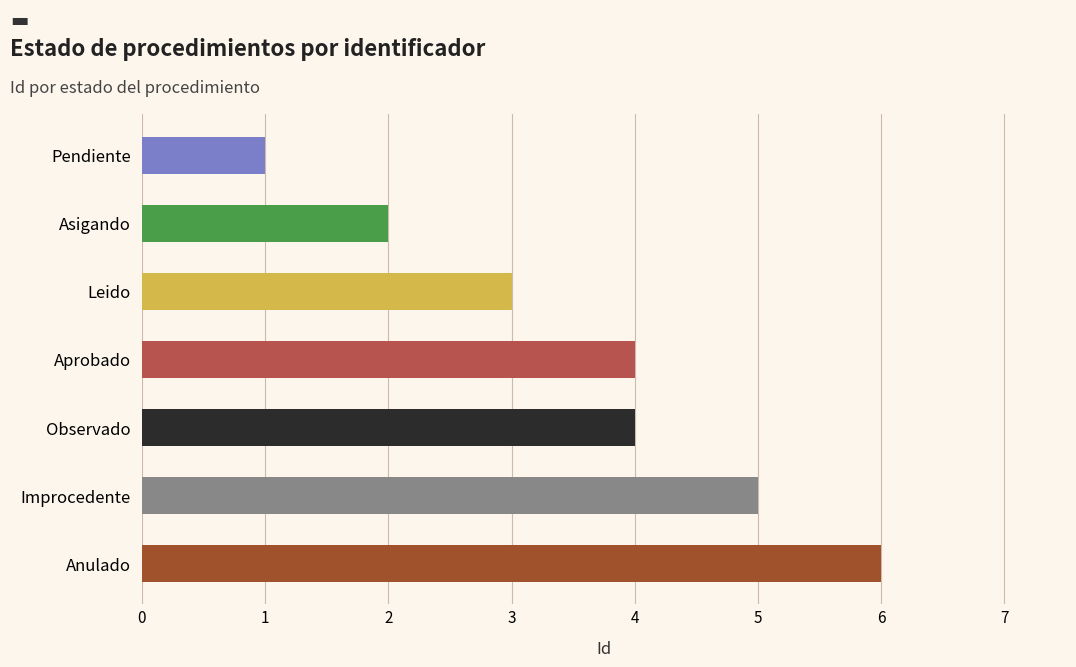

Reading right to left, what are all the values shown in this chart?

Anulado=6	Improcedente=5	Observado=4	Aprobado=4	Leido=3	Asigando=2	Pendiente=1